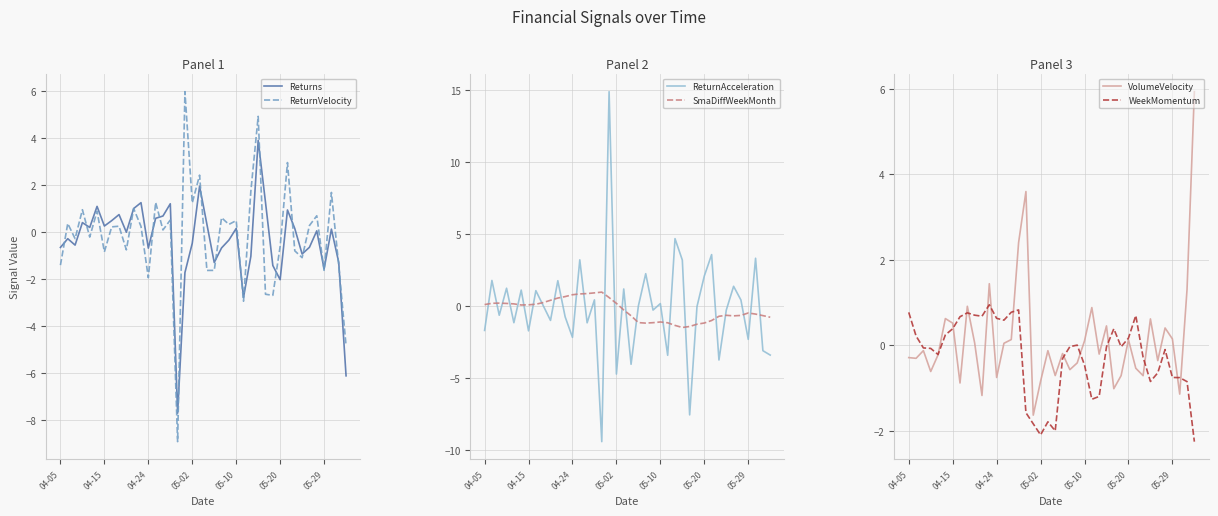

List the labels in order of WeekMomentum value, smallest first.

39, 18, 20, 17, 19, 16, 25, 26, 38, 33, 37, 36, 34, 24, 21, 32, 05-10, 35, 05-02, 04-24, 27, 29, 22, 23, 30, 04-15, 05-20, 28, 05-29, 13, 12, 7, 10, 31, 9, 8, 04-05, 14, 15, 11